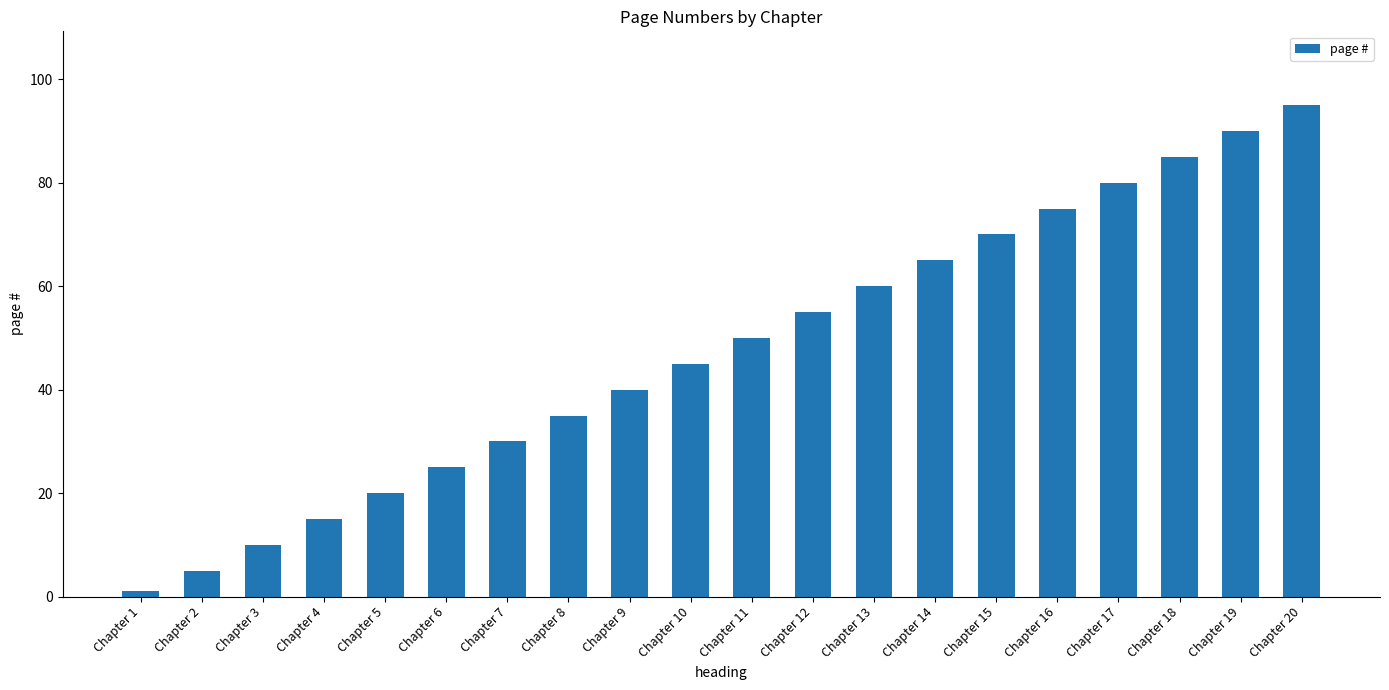

List the labels in order of value, smallest first.

Chapter 1, Chapter 2, Chapter 3, Chapter 4, Chapter 5, Chapter 6, Chapter 7, Chapter 8, Chapter 9, Chapter 10, Chapter 11, Chapter 12, Chapter 13, Chapter 14, Chapter 15, Chapter 16, Chapter 17, Chapter 18, Chapter 19, Chapter 20